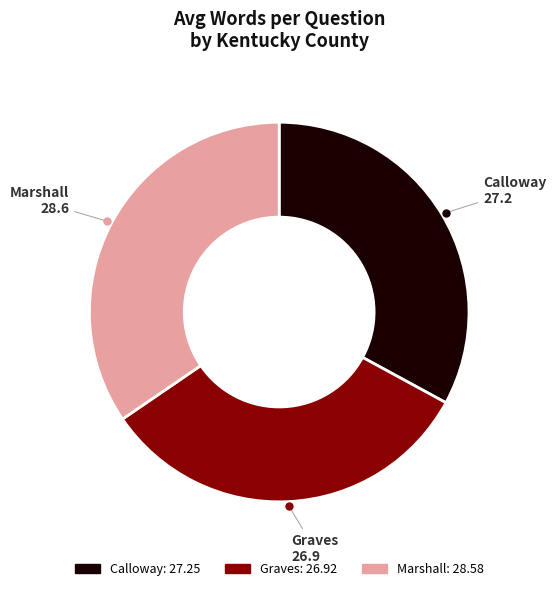

Approximately how many times larger is the value at Marshall: 28.58 compared to Calloway: 27.25?

1.0